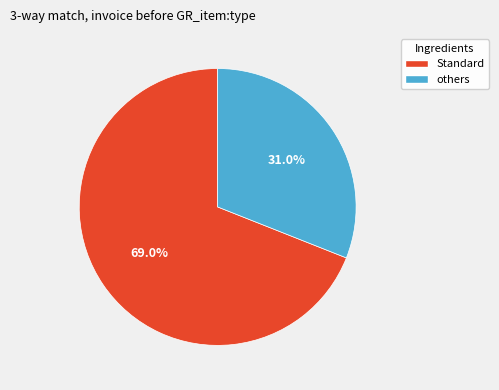

Is there any slice that represents more than half of the pie?

Yes